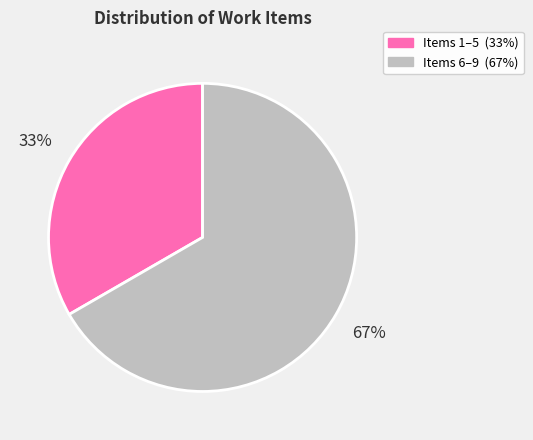

To the nearest percent, what is the average slice percentage?

50%